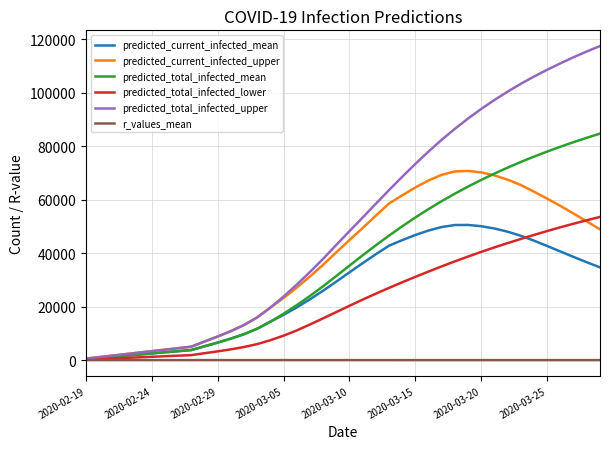

What is the maximum value for predicted_total_infected_upper?

117489.0